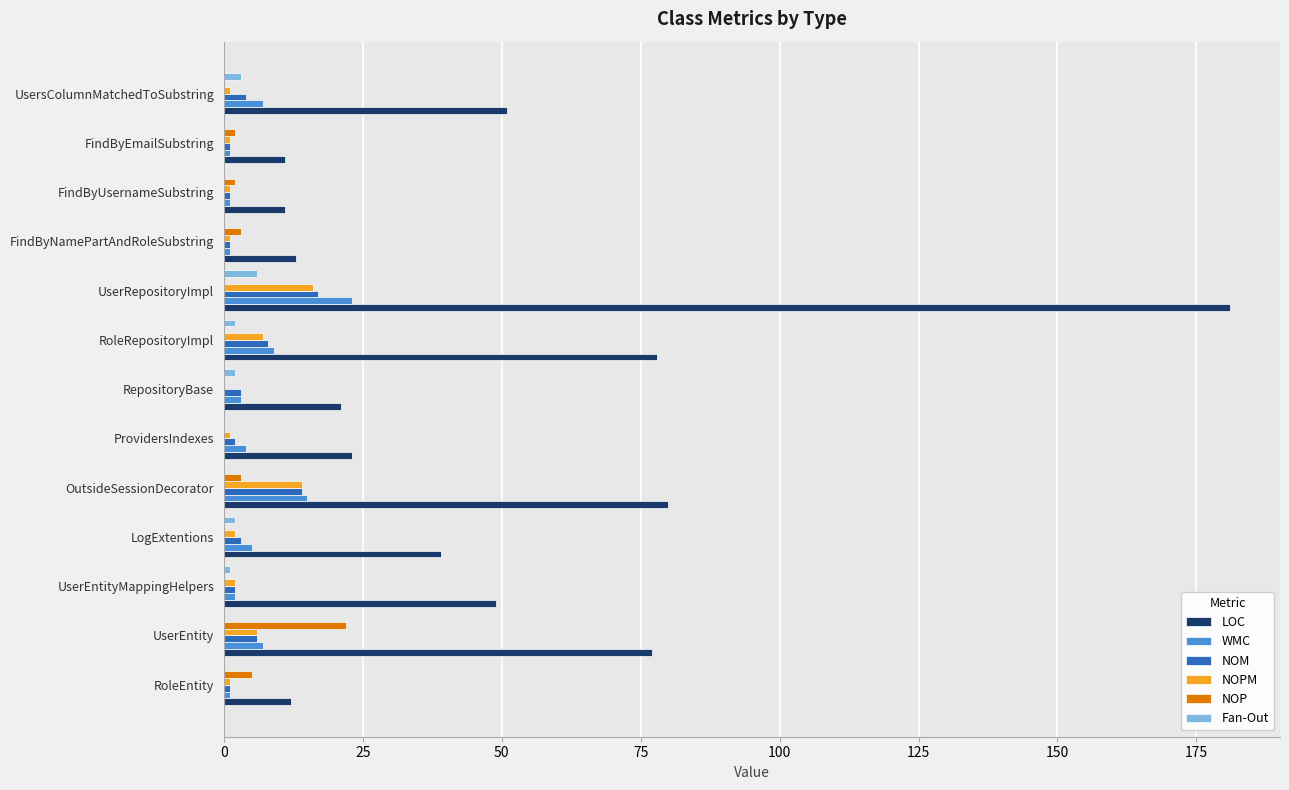

Which series changed the most between RoleRepositoryImpl and UserRepositoryImpl?

LOC